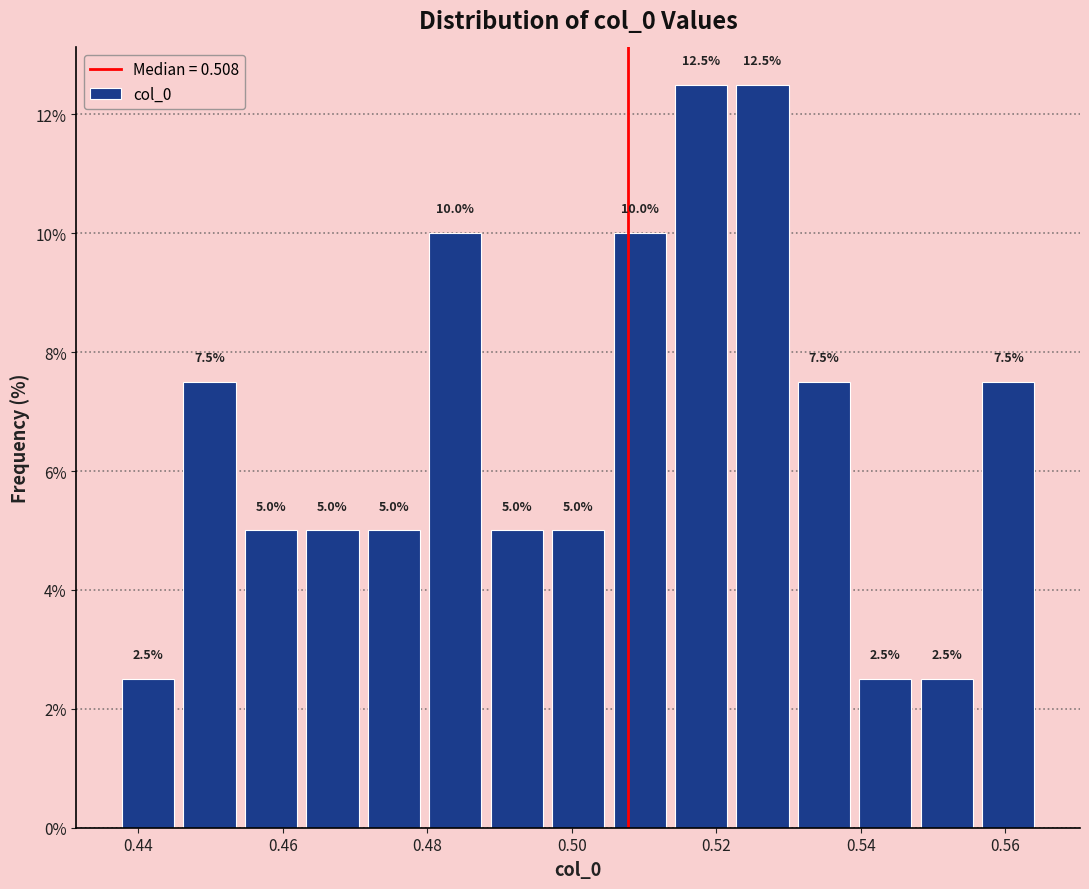

Reading left to right, list every bar in this chart as the range it spans on the x-axis followed by its height. The bar edges are not printed on the chart, so give them approximately, as read against the axis.

0.438 to 0.446: 2.5
0.446 to 0.454: 7.5
0.454 to 0.462: 5.0
0.462 to 0.472: 5.0
0.472 to 0.480: 5.0
0.480 to 0.488: 10.0
0.488 to 0.496: 5.0
0.496 to 0.506: 5.0
0.506 to 0.514: 10.0
0.514 to 0.522: 12.5
0.522 to 0.530: 12.5
0.530 to 0.540: 7.5
0.540 to 0.548: 2.5
0.548 to 0.556: 2.5
0.556 to 0.564: 7.5